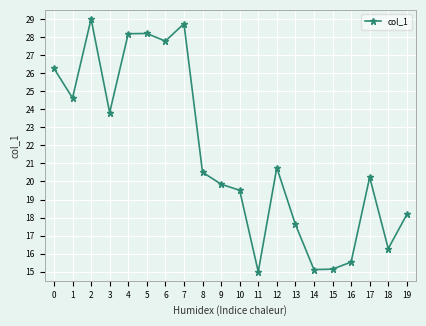

What is the value of the 14th point from the left?

17.6